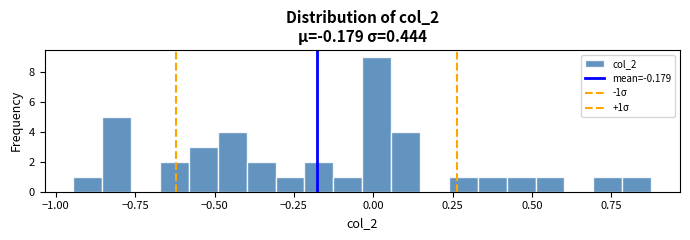

Read against the x-axis, roughly where is the centre of the tallest bar?

0.00